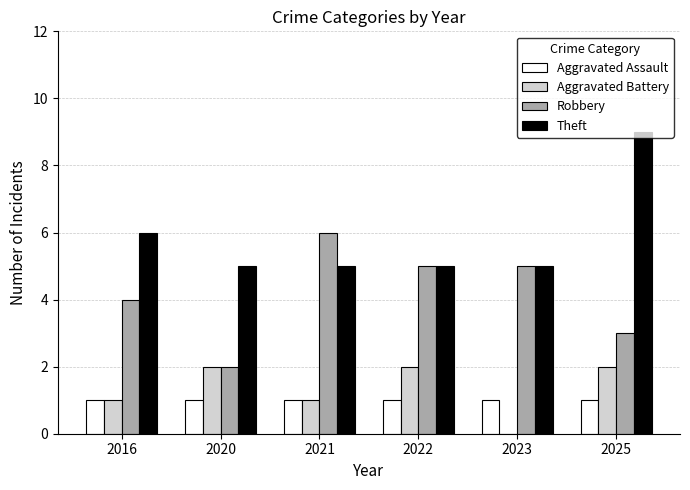

What is the sum of all Robbery values?

25